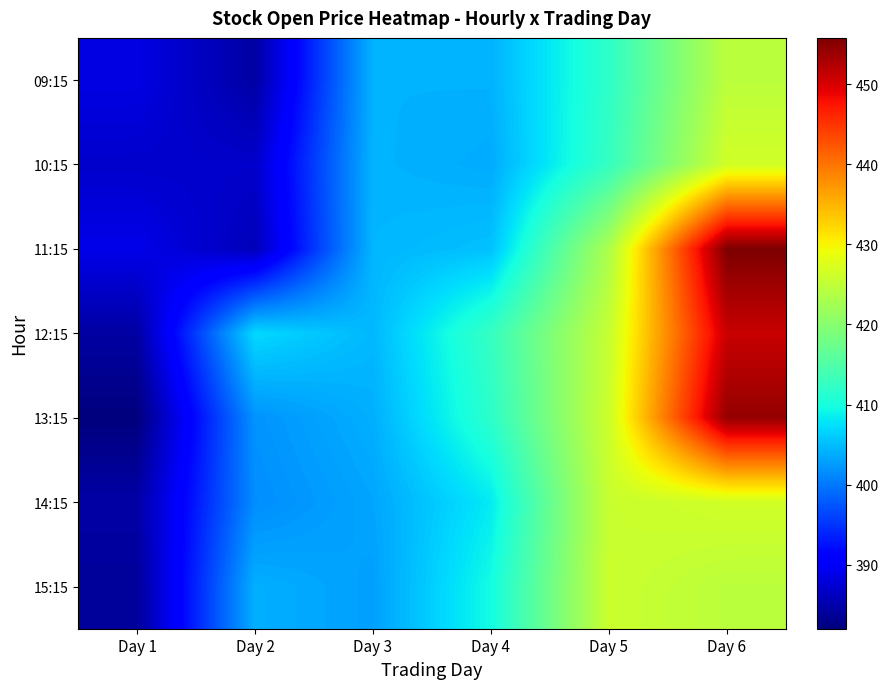

Reading right to left, transcribe all the data shown in this chart.

09:15: Day 6=424.6	Day 5=412.0	Day 4=404.2	Day 3=404.2	Day 2=384.4	Day 1=388.6
10:15: Day 6=426.5	Day 5=412.6	Day 4=403.8	Day 3=404.3	Day 2=386.9	Day 1=387.0
11:15: Day 6=455.8	Day 5=423.3	Day 4=405.3	Day 3=404.5	Day 2=385.9	Day 1=388.9
12:15: Day 6=451.0	Day 5=425.6	Day 4=412.6	Day 3=404.6	Day 2=407.0	Day 1=384.4
13:15: Day 6=454.3	Day 5=426.1	Day 4=411.8	Day 3=404.0	Day 2=402.0	Day 1=382.0
14:15: Day 6=426.5	Day 5=425.8	Day 4=408.2	Day 3=403.3	Day 2=401.6	Day 1=384.6
15:15: Day 6=424.6	Day 5=425.9	Day 4=409.7	Day 3=402.9	Day 2=404.0	Day 1=383.8